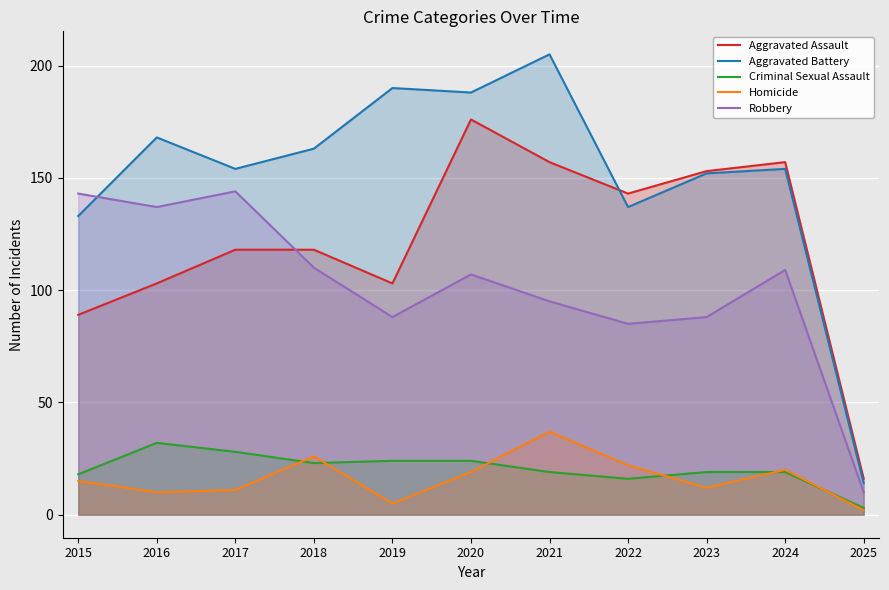

Reading left to right, transcribe all the data shown in this chart.

Aggravated Assault: 2015=89	2016=103	2017=118	2018=118	2019=103	2020=176	2021=157	2022=143	2023=153	2024=157	2025=16
Aggravated Battery: 2015=133	2016=168	2017=154	2018=163	2019=190	2020=188	2021=205	2022=137	2023=152	2024=154	2025=14
Criminal Sexual Assault: 2015=18	2016=32	2017=28	2018=23	2019=24	2020=24	2021=19	2022=16	2023=19	2024=19	2025=3
Homicide: 2015=15	2016=10	2017=11	2018=26	2019=5	2020=19	2021=37	2022=22	2023=12	2024=20	2025=2
Robbery: 2015=143	2016=137	2017=144	2018=110	2019=88	2020=107	2021=95	2022=85	2023=88	2024=109	2025=10